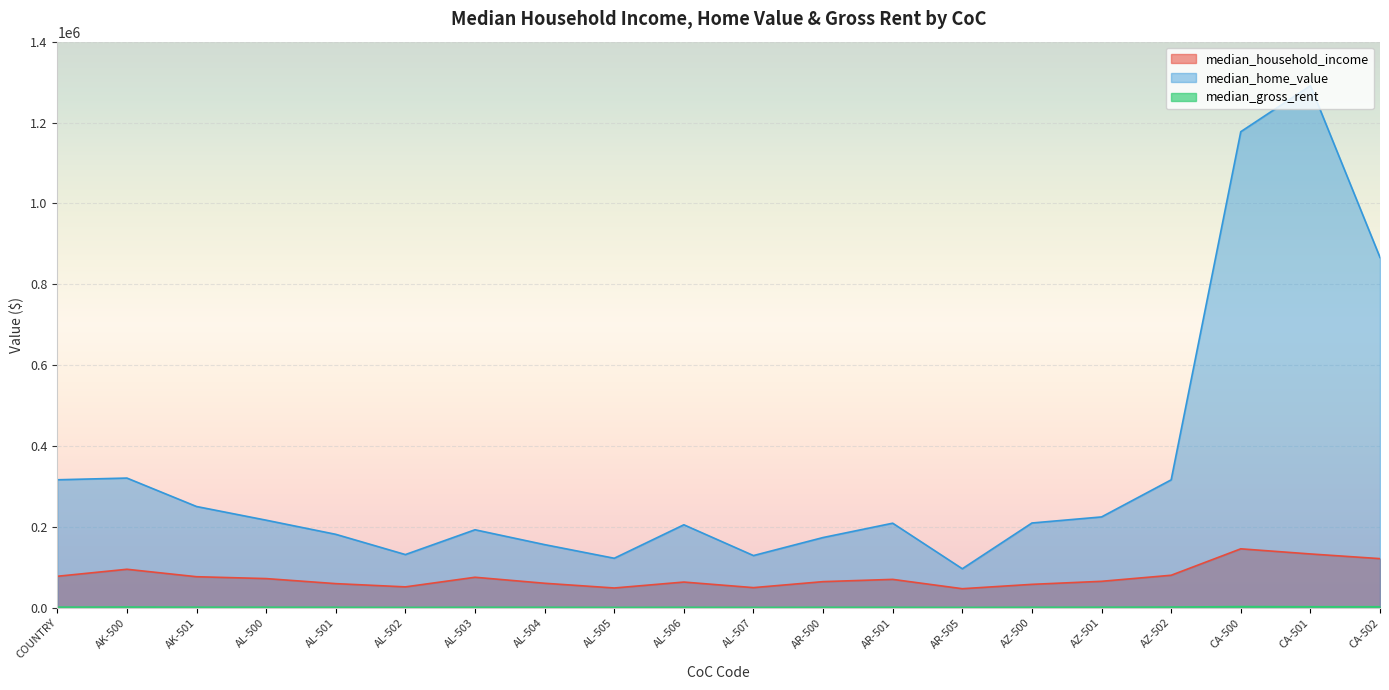

In median_gross_rent, how many points are higher than both neighbors (excluding endpoints)?

5